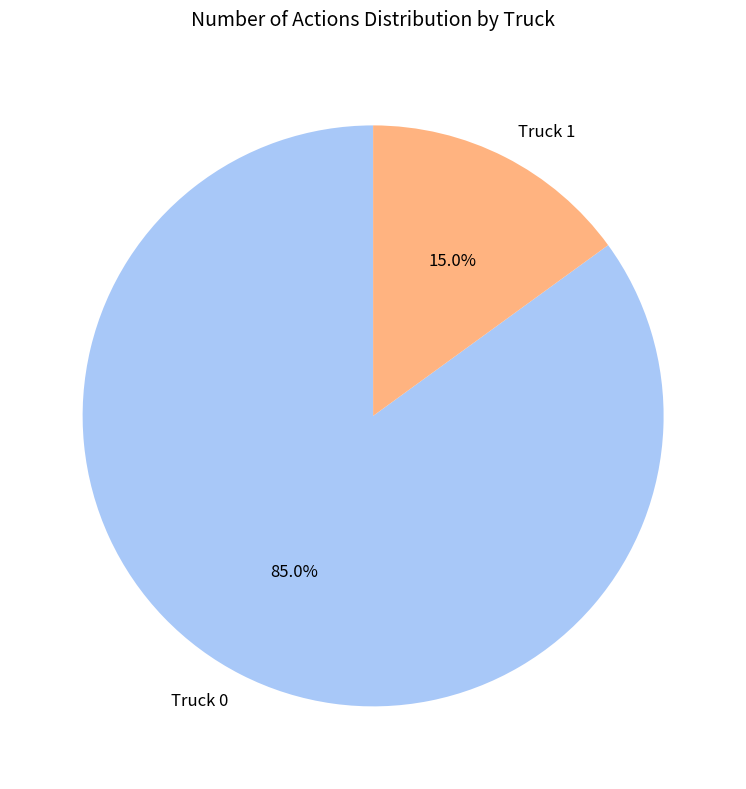

Between Truck 1 and Truck 0, which is larger?

Truck 0